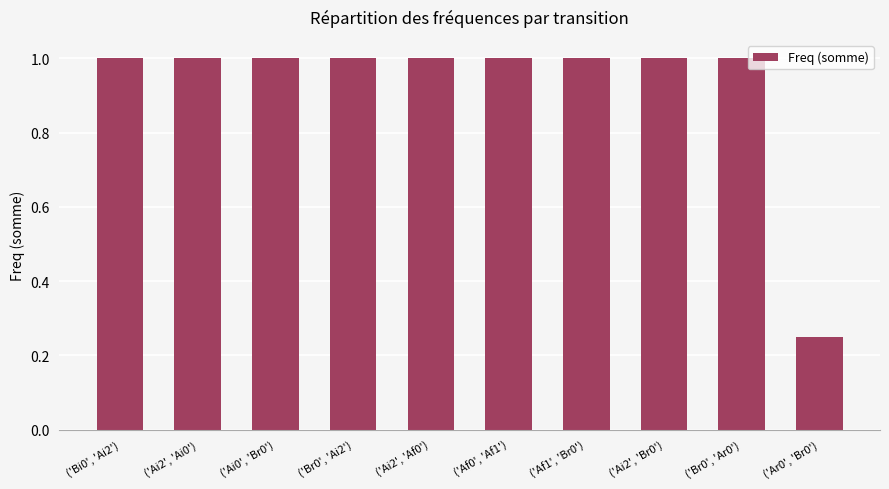

At which category does the chart reach its minimum across all series?

('Ar0', 'Br0')